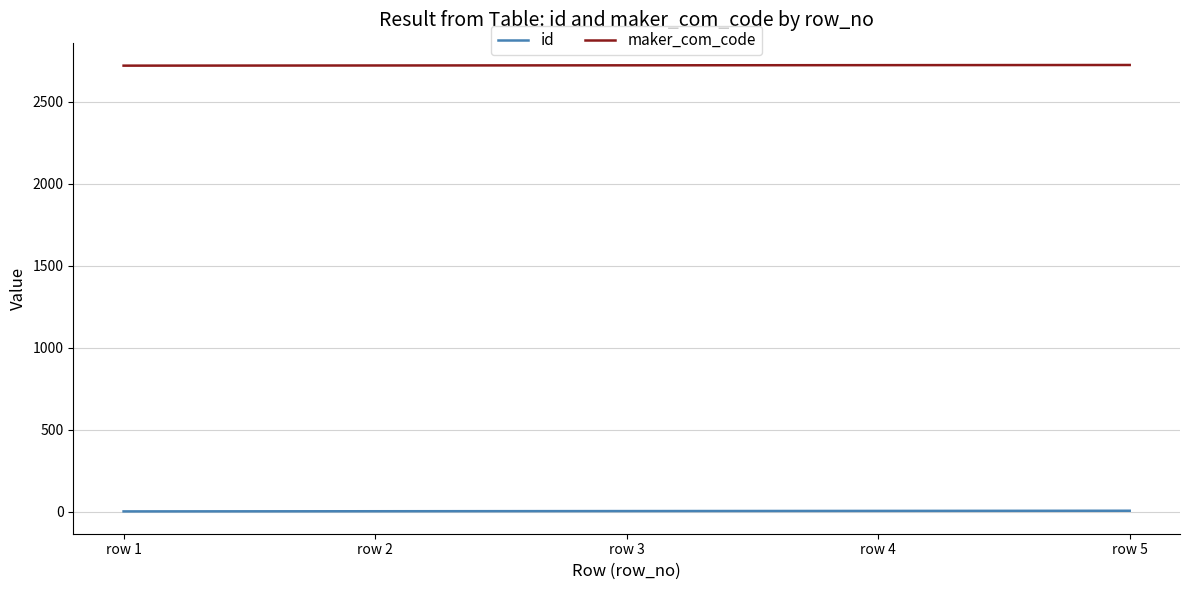

What is the smallest value displayed?

1